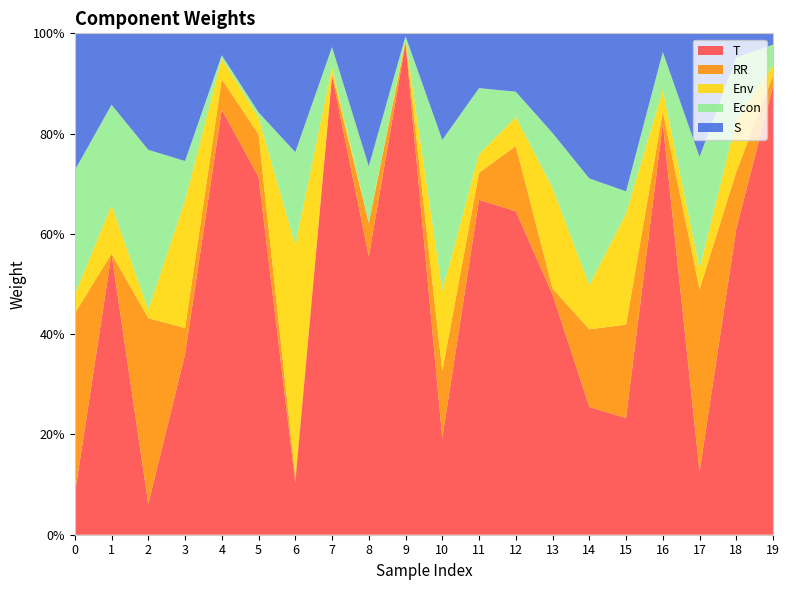

Reading right to left, extract all data points from this chart.

T: 0.9	0.6	0.1	0.8	0.2	0.3	0.5	0.6	0.7	0.2	1.0	0.6	0.9	0.1	0.7	0.8	0.4	0.1	0.6	0.1
RR: 0.0	0.1	0.4	0.0	0.2	0.2	0.0	0.1	0.1	0.1	0.0	0.1	0.0	0.0	0.1	0.1	0.1	0.4	0.0	0.4
Env: 0.0	0.1	0.0	0.0	0.2	0.1	0.2	0.1	0.0	0.2	0.0	0.0	0.0	0.5	0.0	0.0	0.3	0.0	0.1	0.0
Econ: 0.0	0.1	0.2	0.1	0.0	0.2	0.1	0.1	0.1	0.3	0.0	0.1	0.0	0.2	0.0	0.0	0.1	0.3	0.2	0.2
S: 0.0	0.0	0.2	0.0	0.3	0.3	0.2	0.1	0.1	0.2	0.0	0.3	0.0	0.2	0.2	0.0	0.3	0.2	0.1	0.3